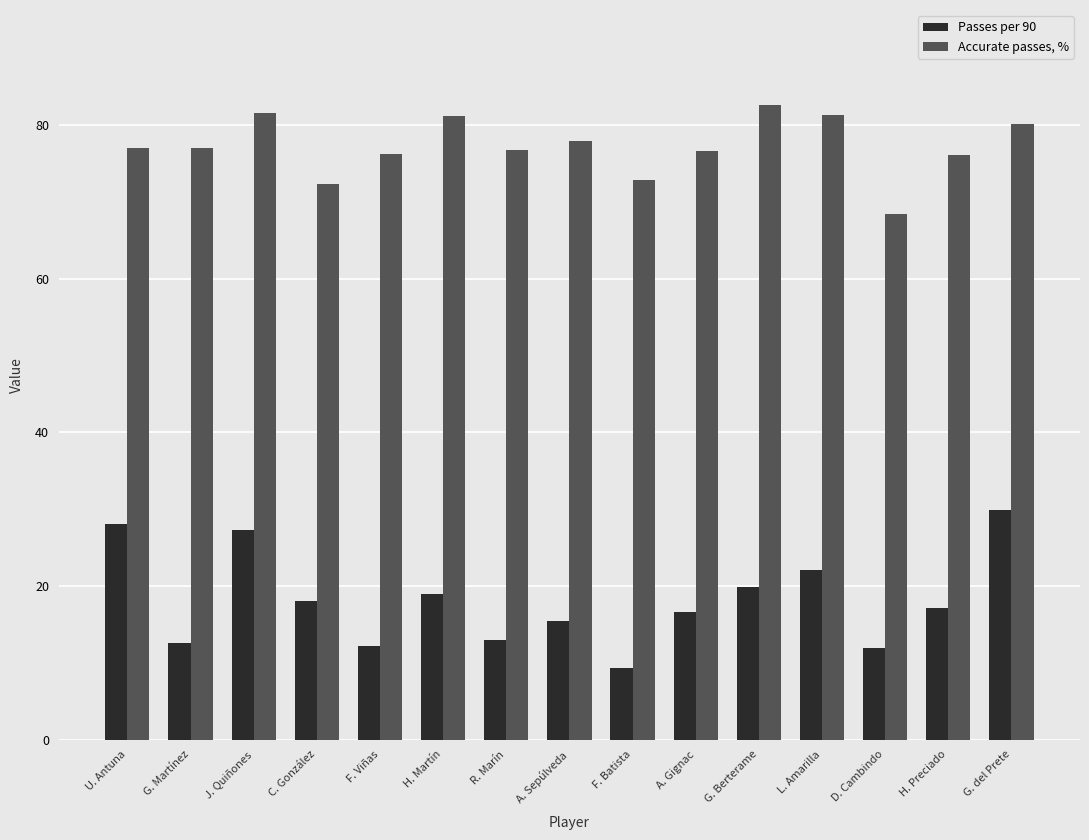

True or false: Passes per 90 has a value of 12.6 at G. Martínez.

True